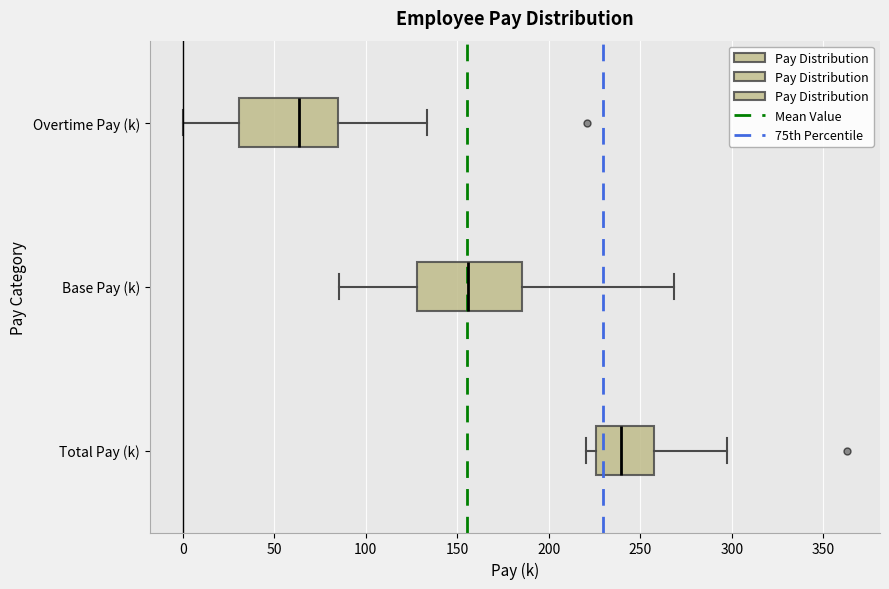

Where is the left edge of the box for Base Pay (k) on the x-axis? The values are not printed on the chart, so give them approximately, as read against the axis.

130